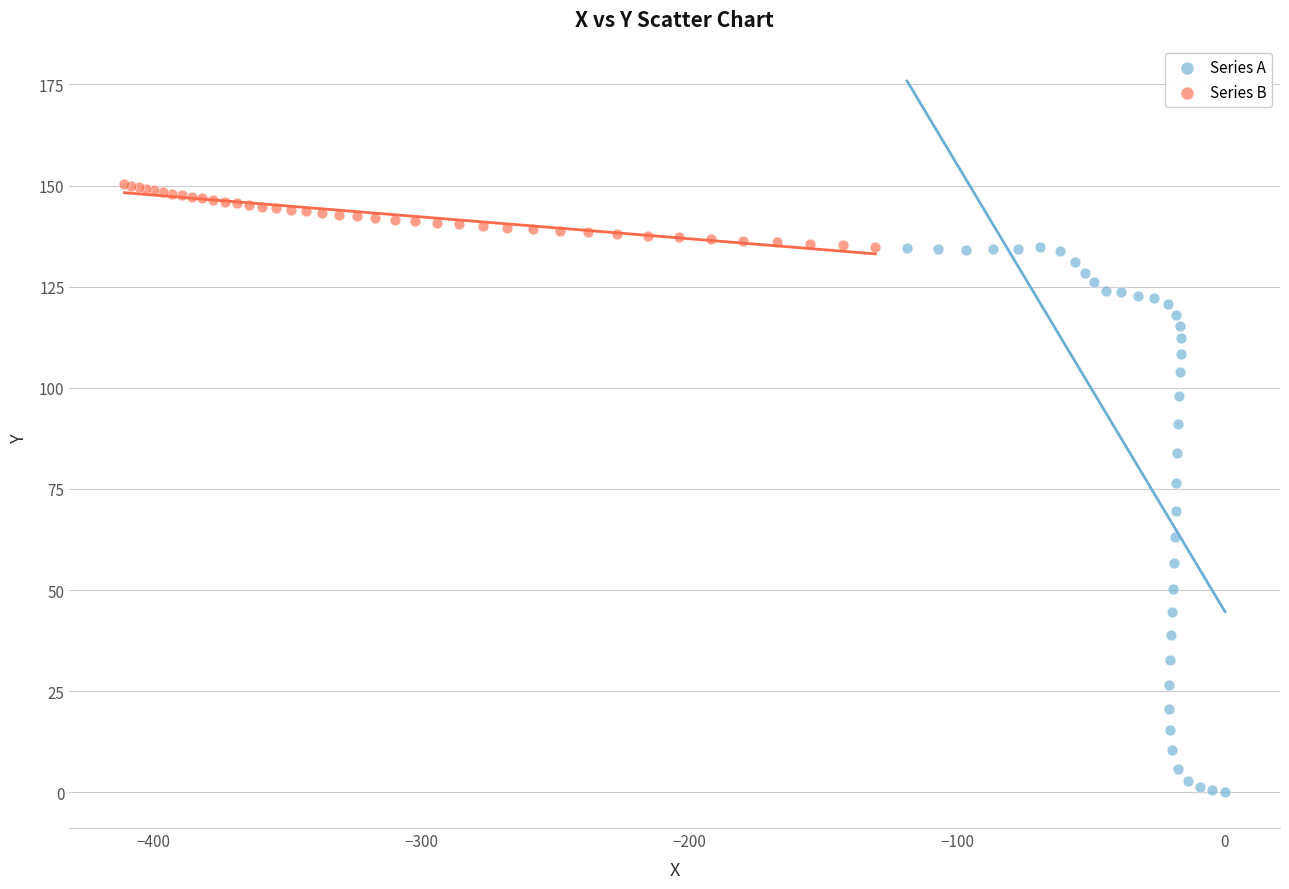

Which series reaches the minimum Y coordinate?

Series A